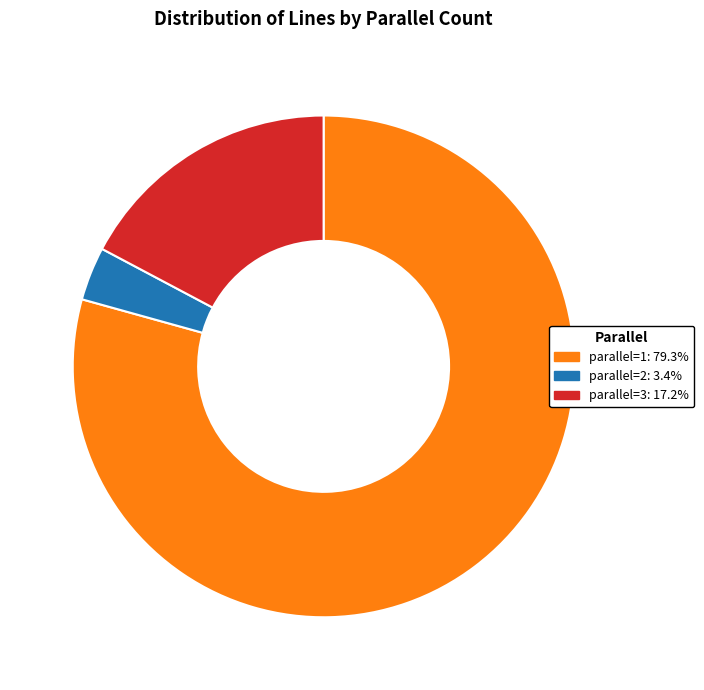

Is parallel=1 the majority of the pie?

Yes